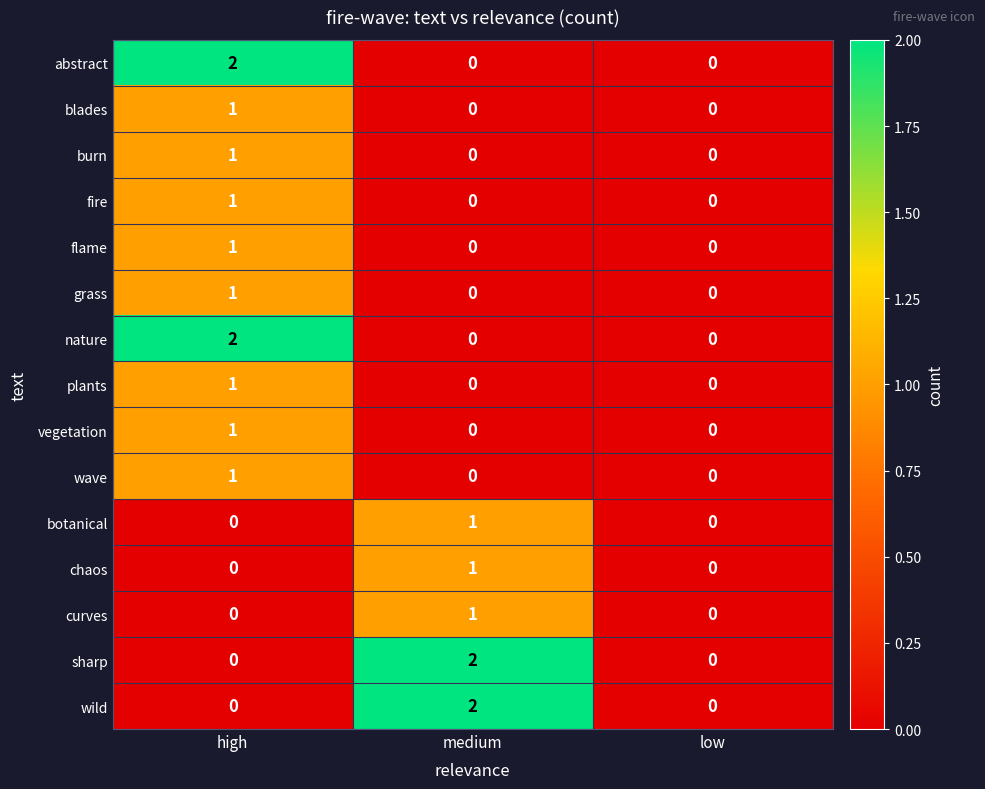

The value of grass at low is 0. True or false?

True